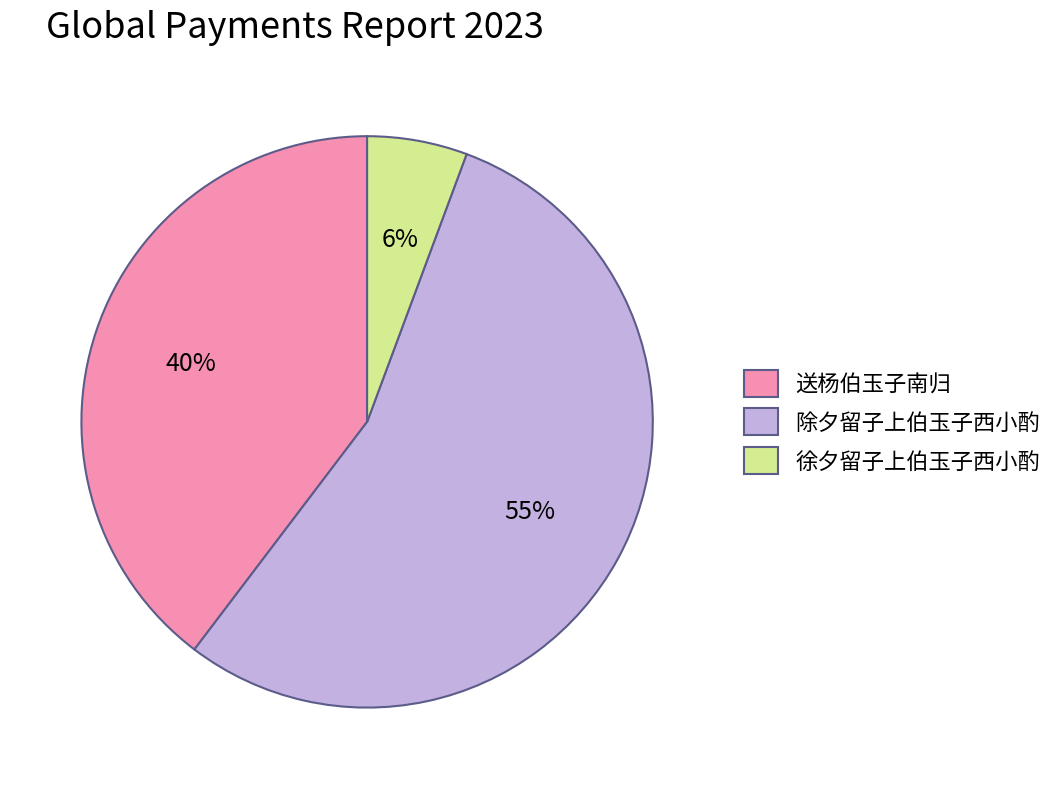

What is the largest slice in the pie chart?

除夕留子上伯玉子西小酌